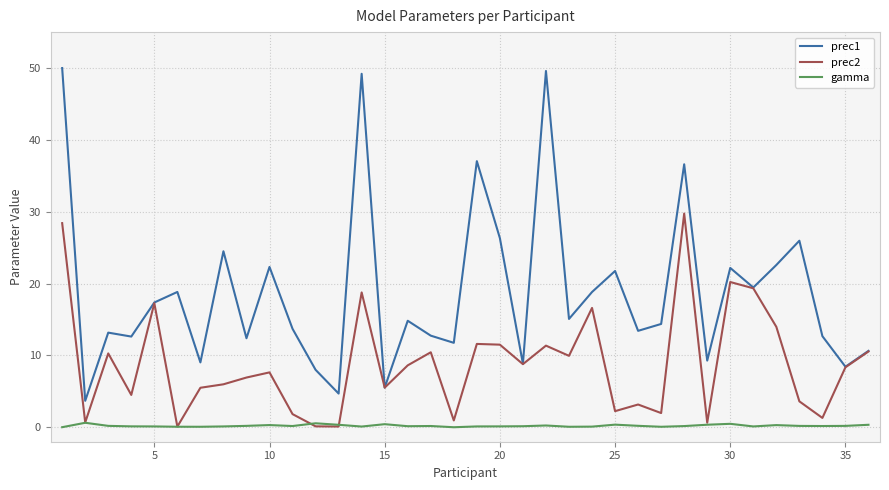

Which series has the widest spread of values?

prec1